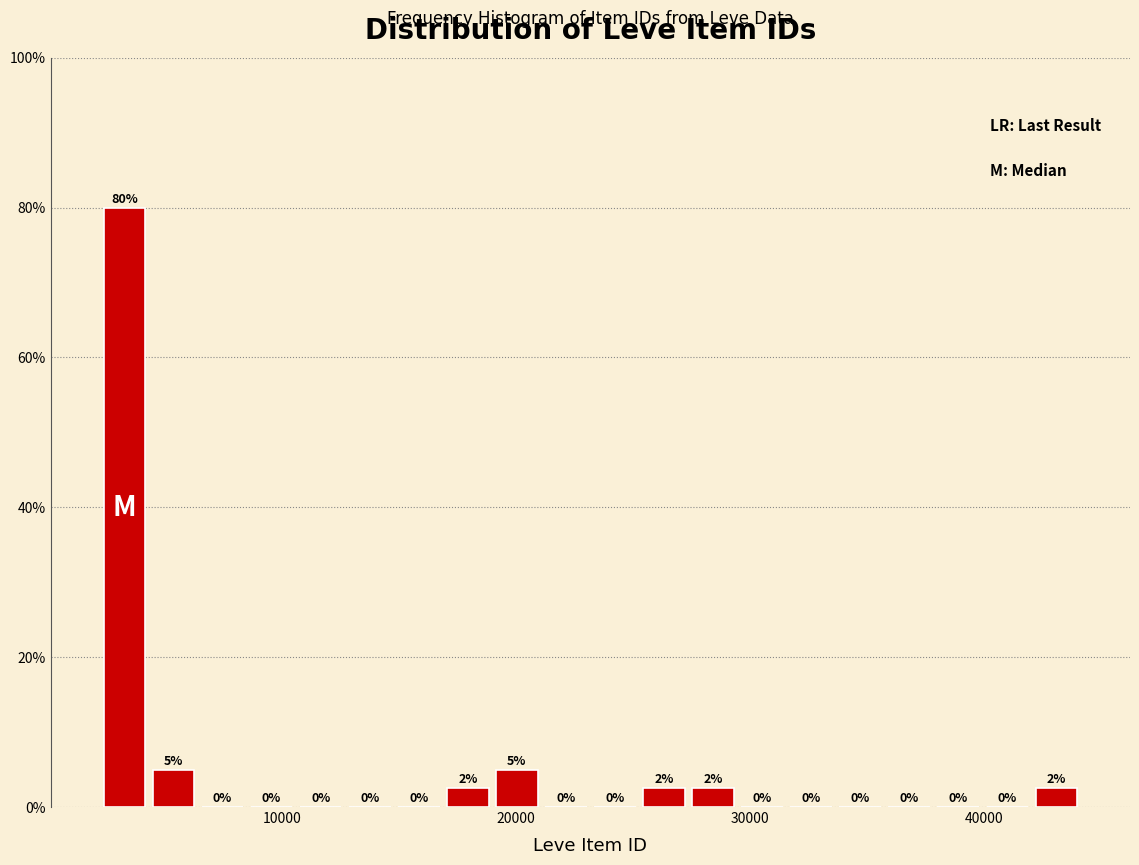

Around what value on the x-axis is the tallest bar? Give the approximate position of its centre, as read against the axis.

3000